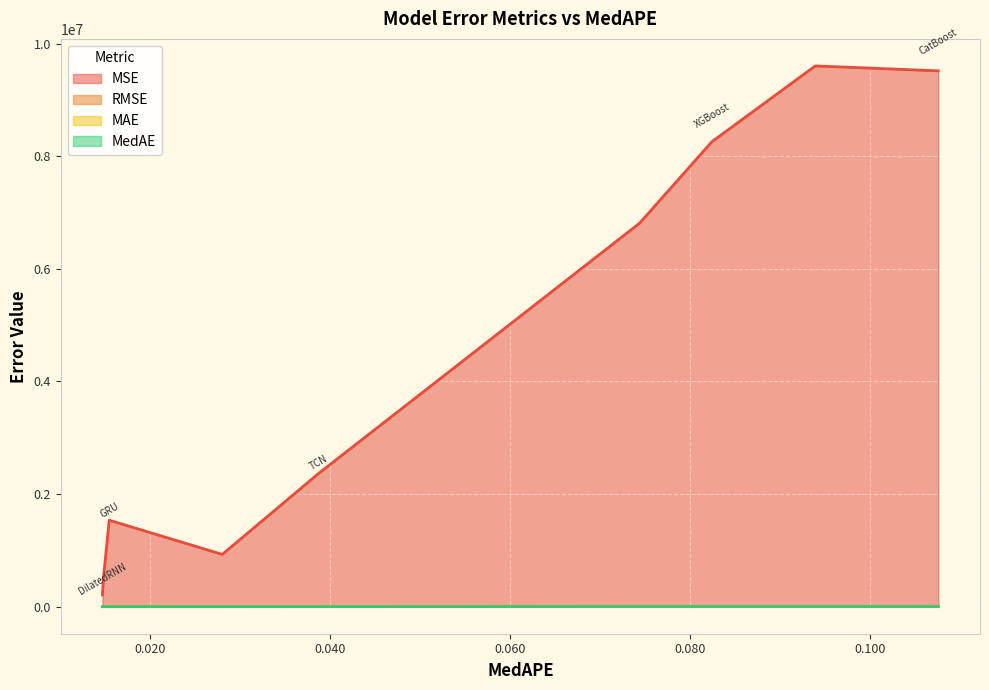

At which category is the sum across all series the highest?

LightGBM